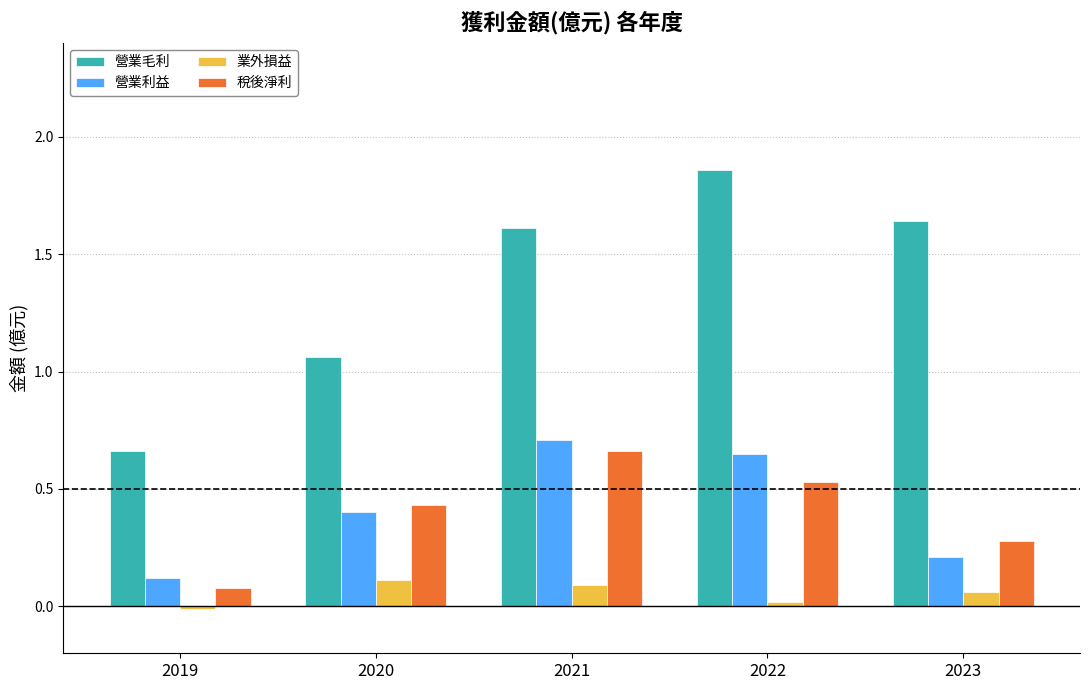

At 2020, list the series in order from smallest to largest.

業外損益, 營業利益, 稅後淨利, 營業毛利